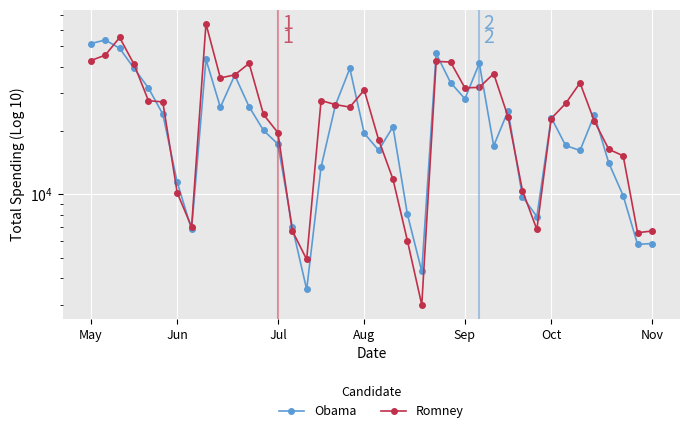

At Oct, list the series in order from smallest to largest.

Romney, Obama